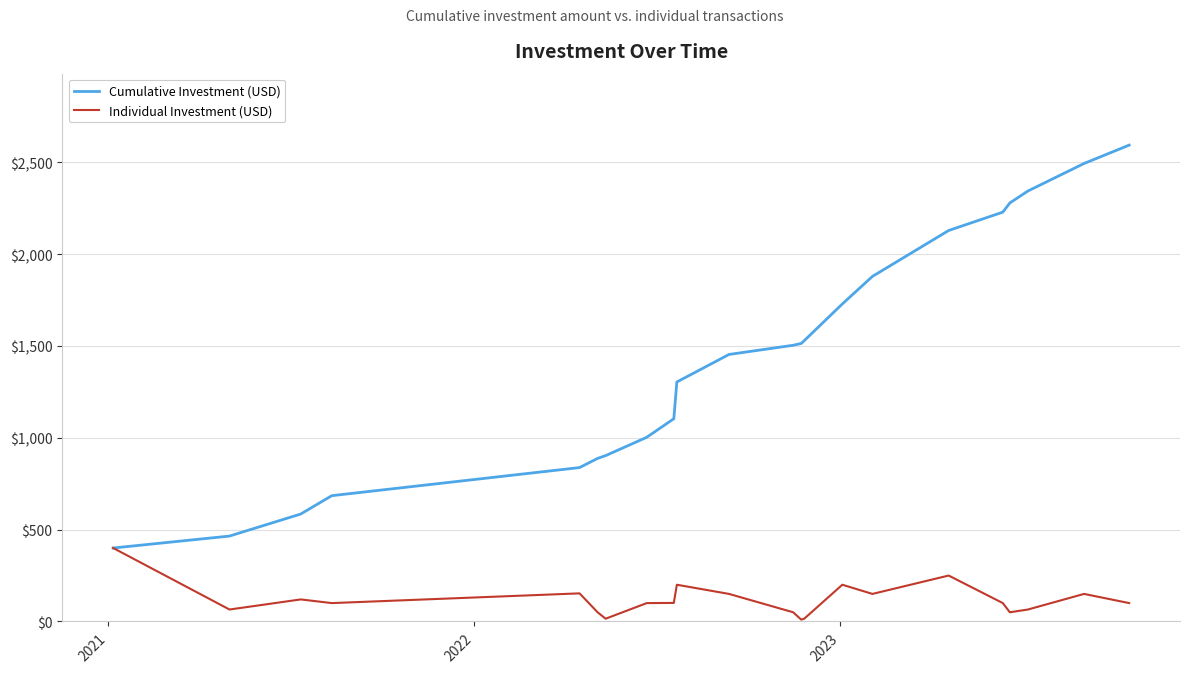

What is the highest value of the Individual Investment (USD) series?

400